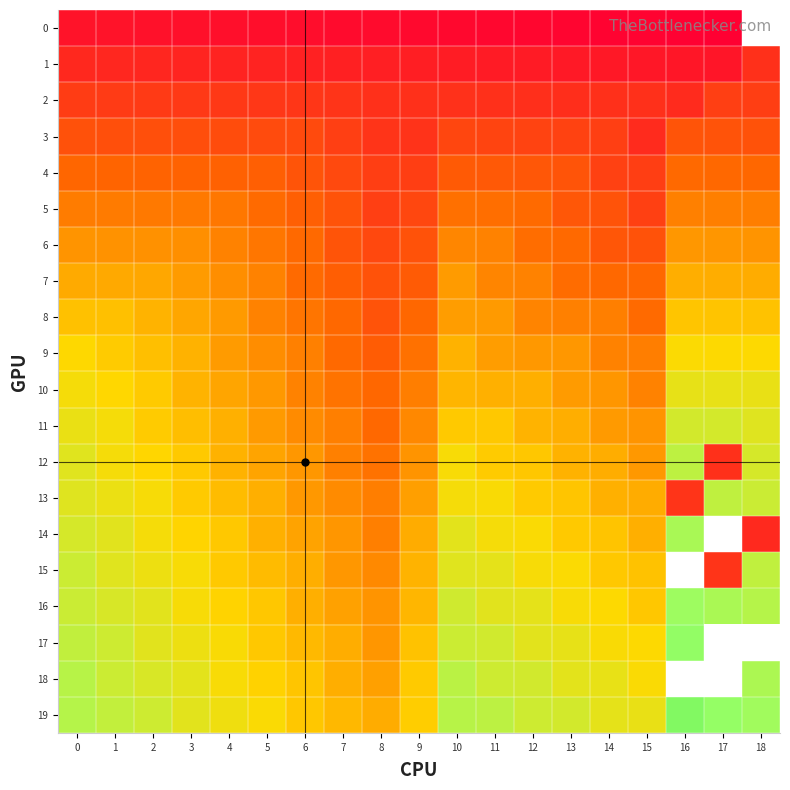

At which label does 2 reach its minimum?

16